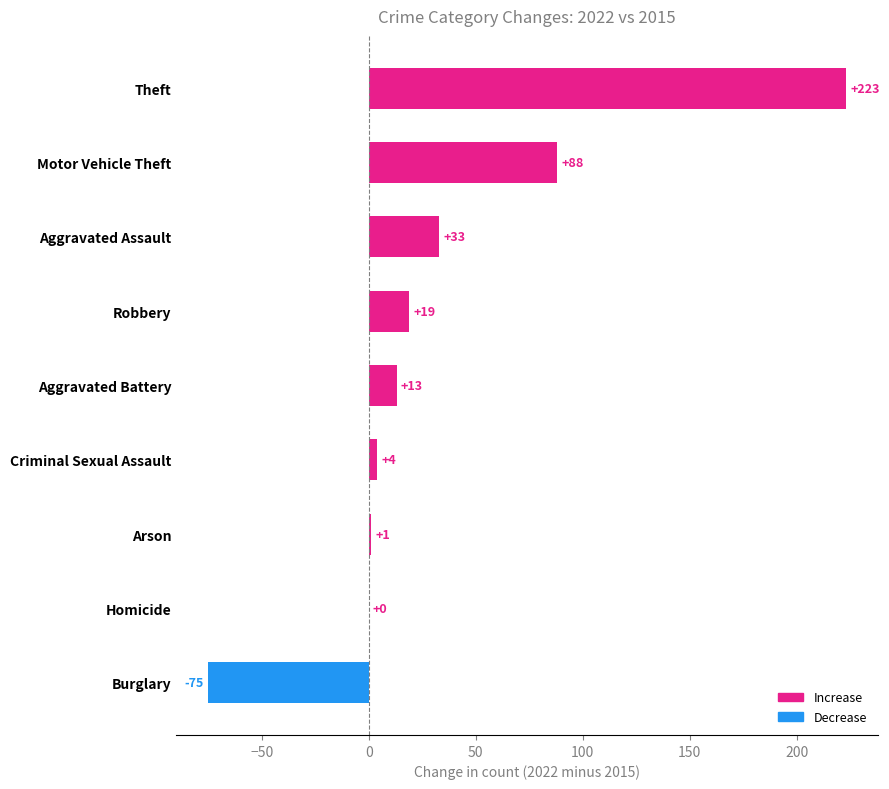

What is the maximum value shown in the chart?

223